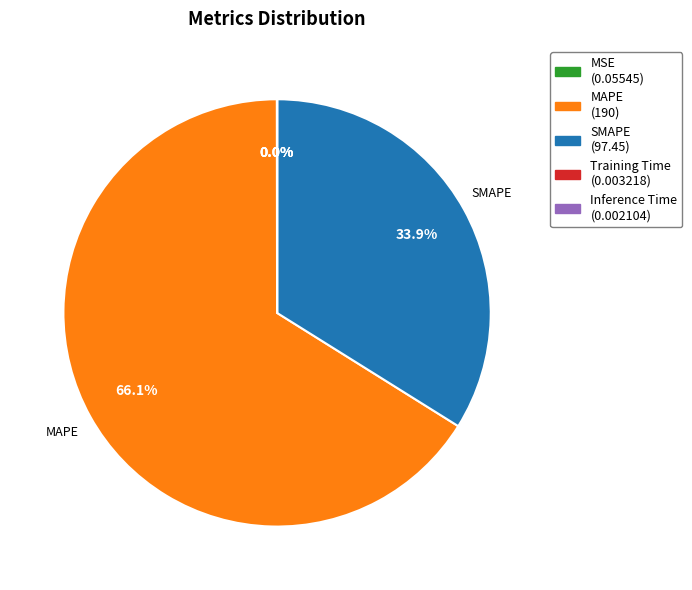

Is there a majority slice in this chart?

Yes